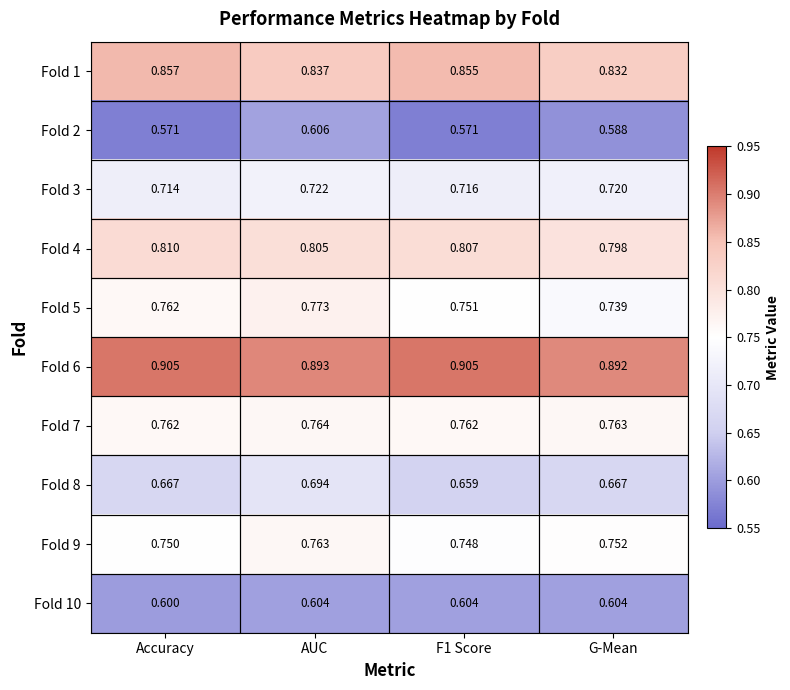

Which category has the highest value in the Fold 8 series?

AUC